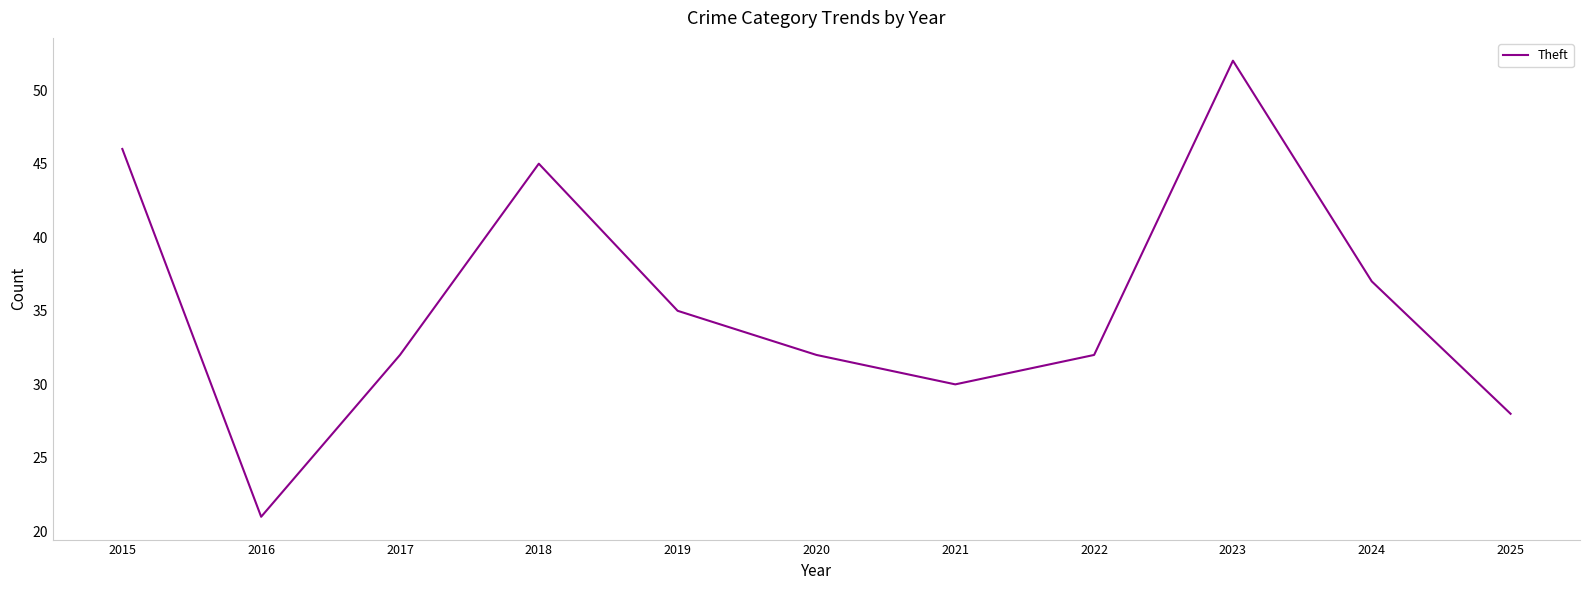

Where is the first local minimum?

2016